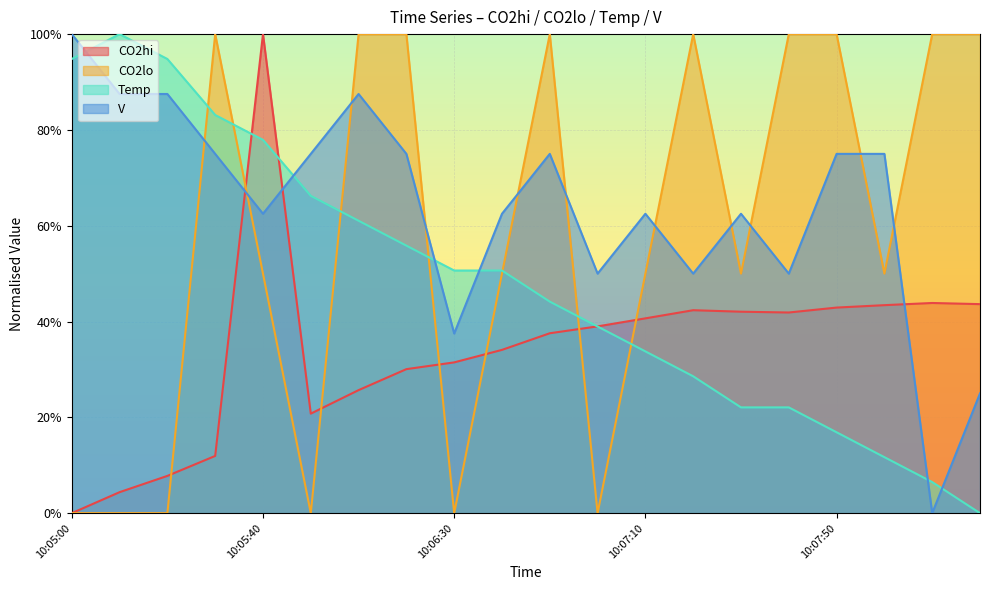

What is the total value across all series at 10:05:00?

1.9